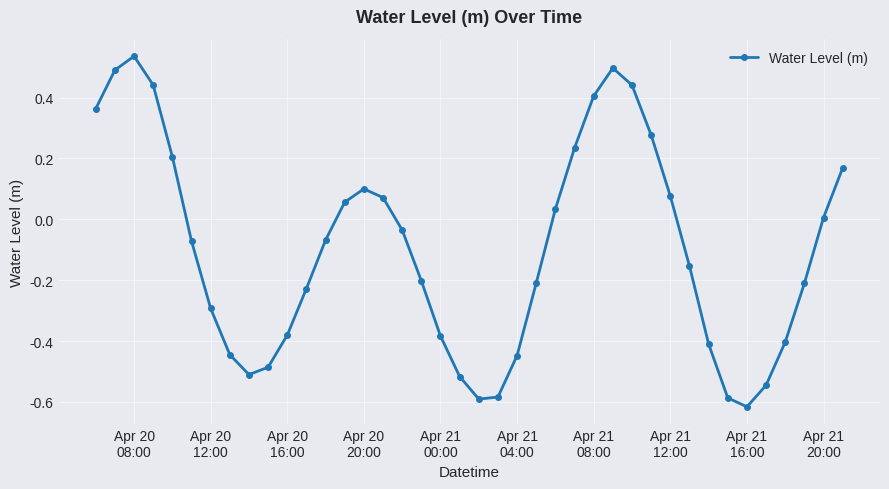

How many interior local peaks (higher than both neighbors) does the data have?

3